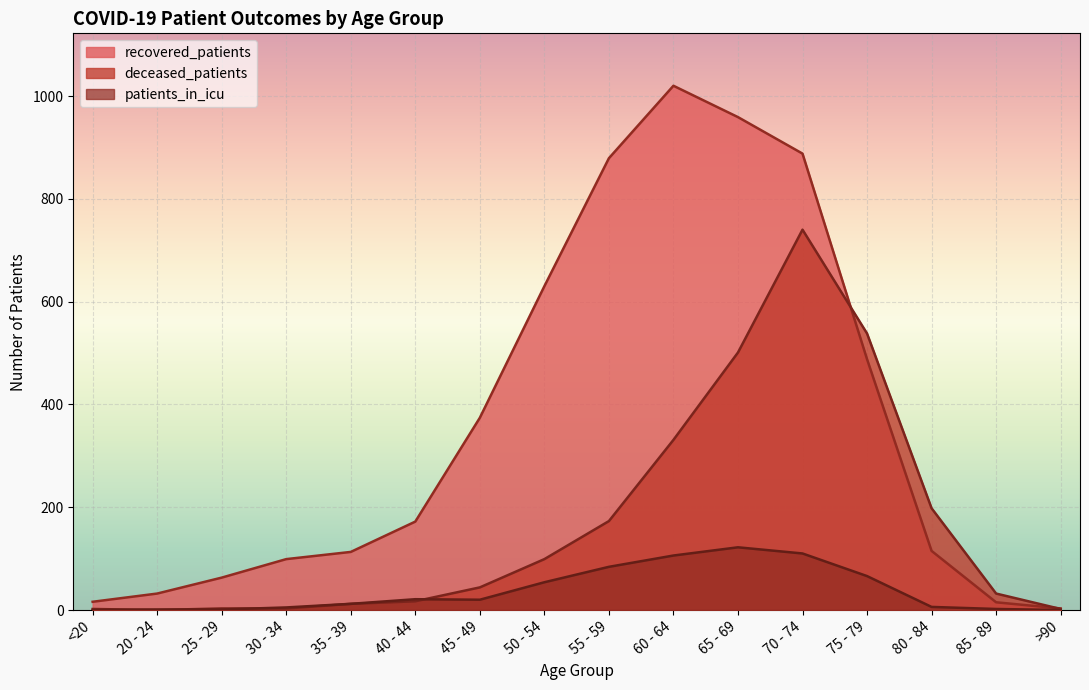

Rank the categories by deceased_patients value from highest to lowest.

70 - 74, 75 - 79, 65 - 69, 60 - 64, 80 - 84, 55 - 59, 50 - 54, 45 - 49, 85 - 89, 40 - 44, 35 - 39, 25 - 29, 30 - 34, <20, >90, 20 - 24